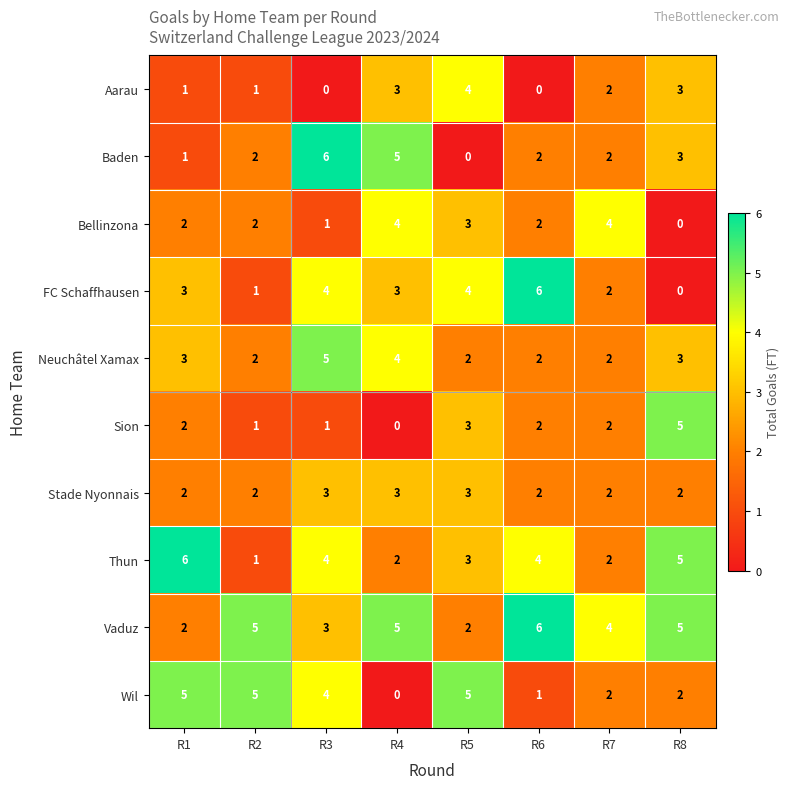

Count the Wil values in the range 2 to 5.

6